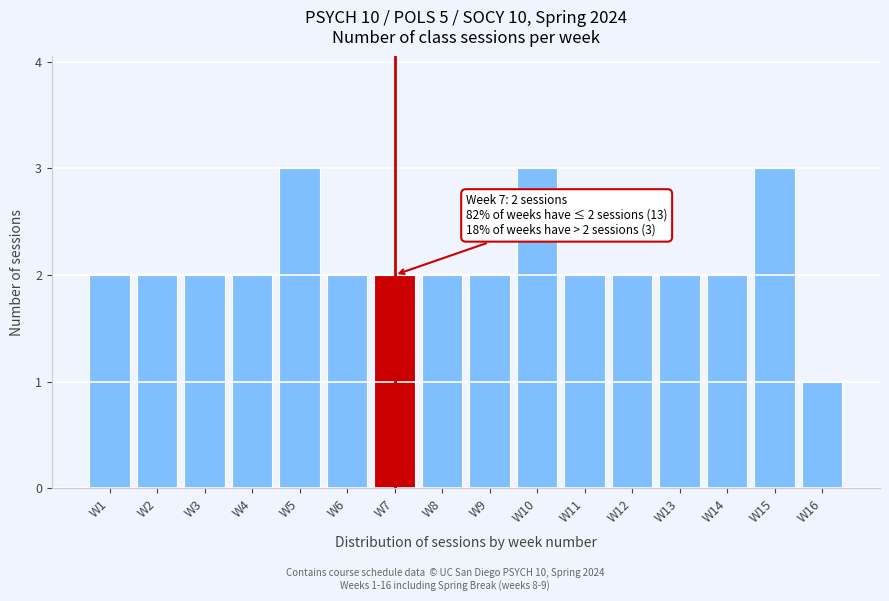

Reading left to right, extract all data points from this chart.

W1=2	W2=2	W3=2	W4=2	W5=3	W6=2	W7=2	W8=2	W9=2	W10=3	W11=2	W12=2	W13=2	W14=2	W15=3	W16=1